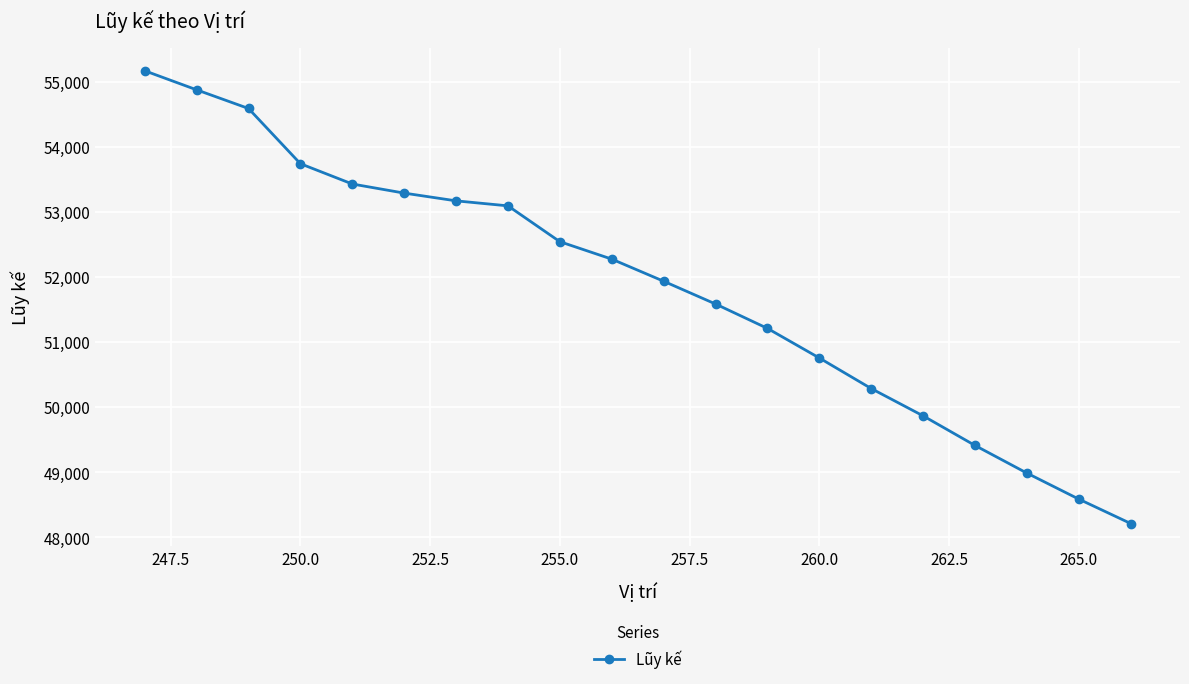

What is the smallest value displayed?

48213